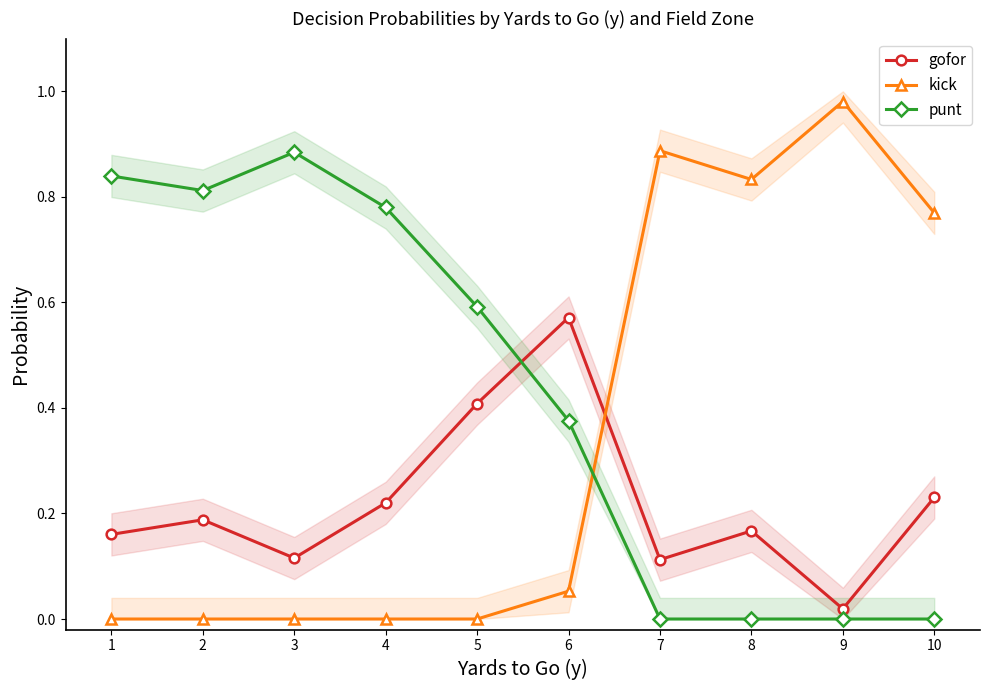

How many lines are shown in the chart?

3